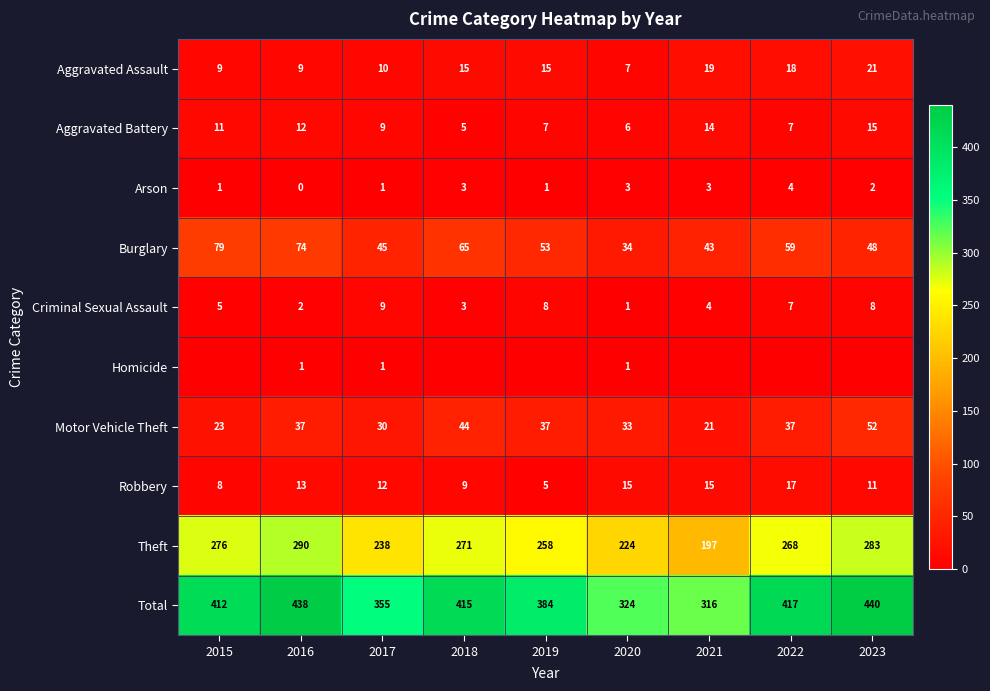

Is it true that Theft equals 140 at 2020?

False